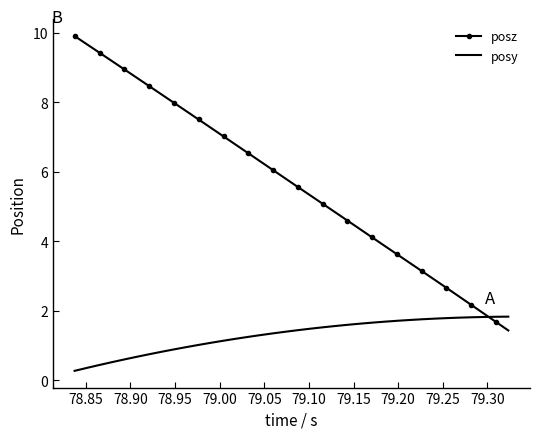

How many intersections are there between posz and posy?

1